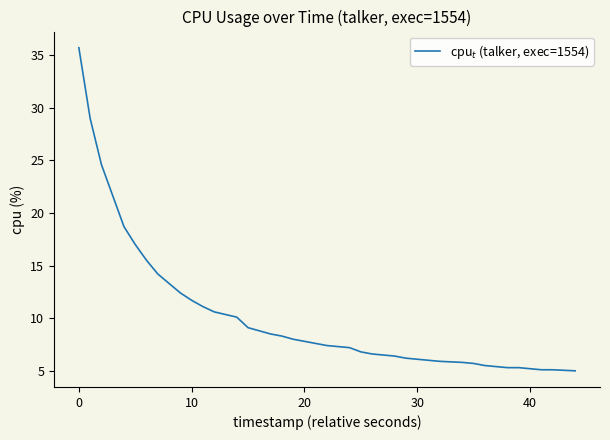

What is the difference between the maximum and minimum values?

30.7